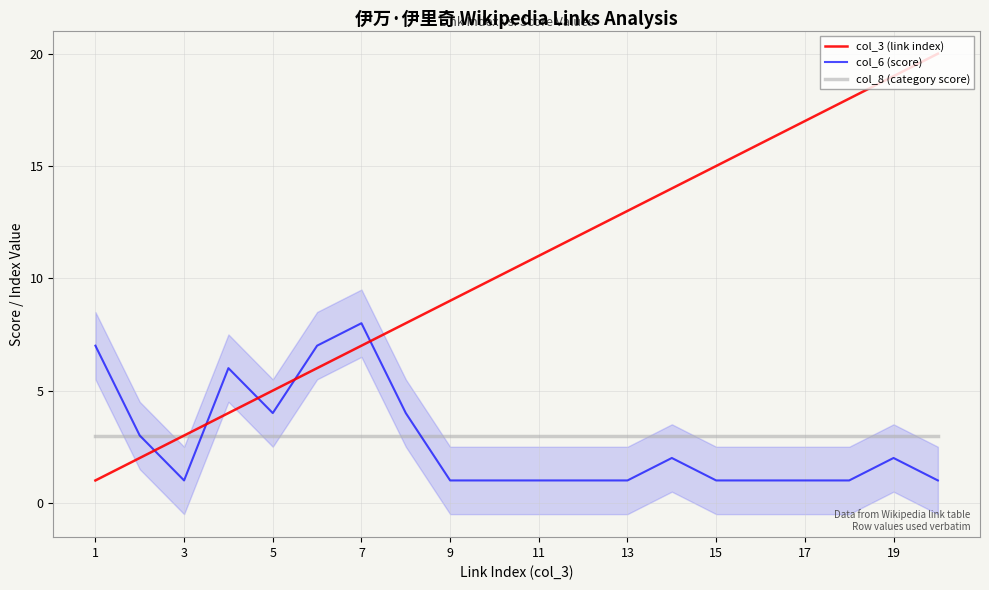

True or false: col_8 (category score) has more than 2 interior local peaks.

False